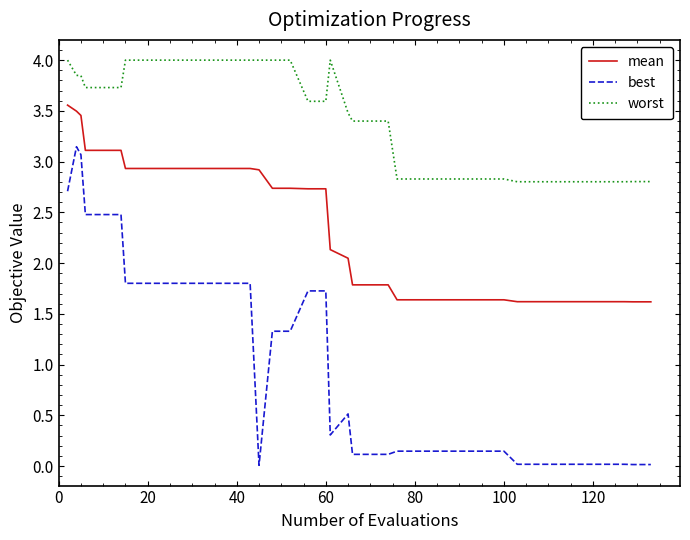

Which series has the largest total across all categories?

worst